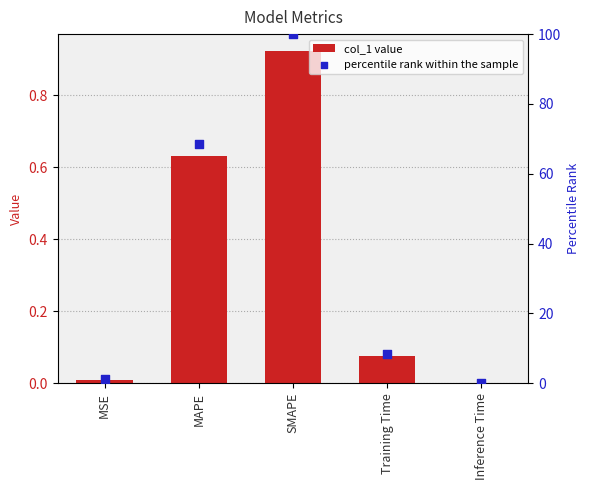

What is the total value across all series at MSE?

1.1